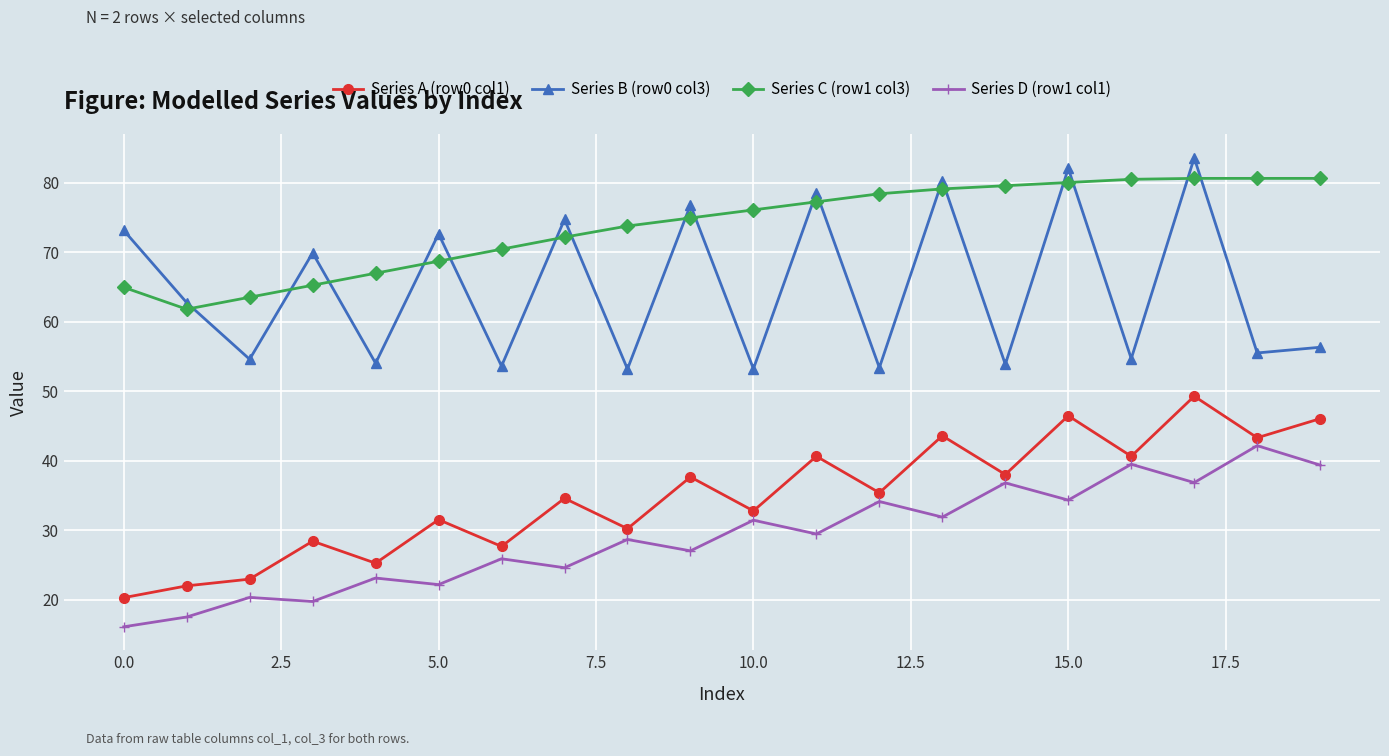

What is the maximum value shown in the chart?

83.6